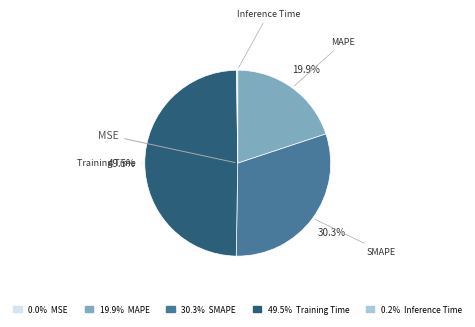

Does any single category account for the majority?

No